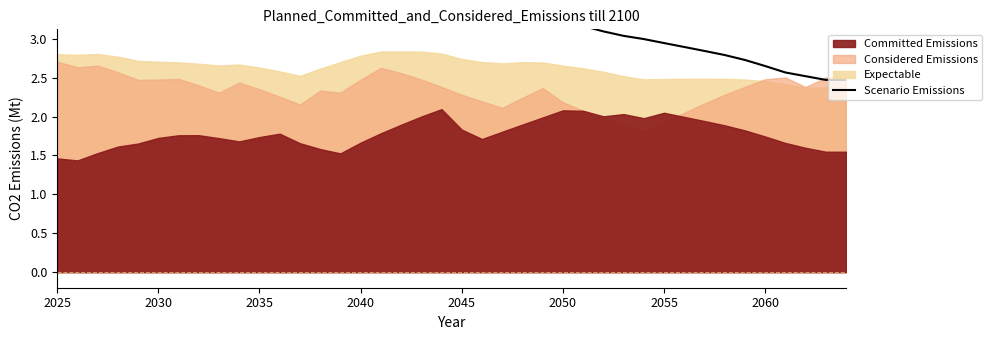

What is the label of the 8th point from the left?

2060